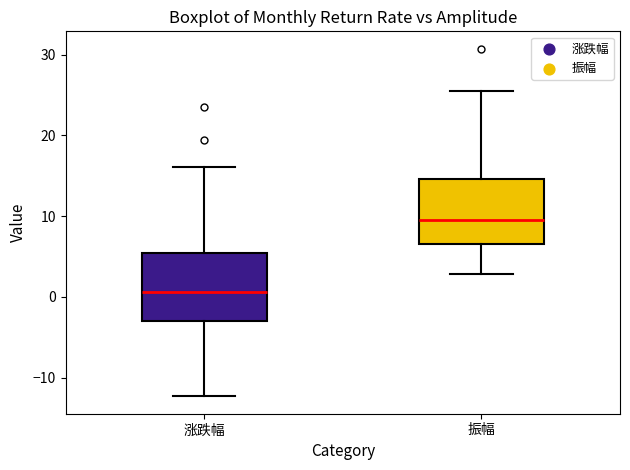

Where does the upper whisker of the box for 振幅 end on the y-axis? The values are not printed on the chart, so give them approximately, as read against the axis.

26